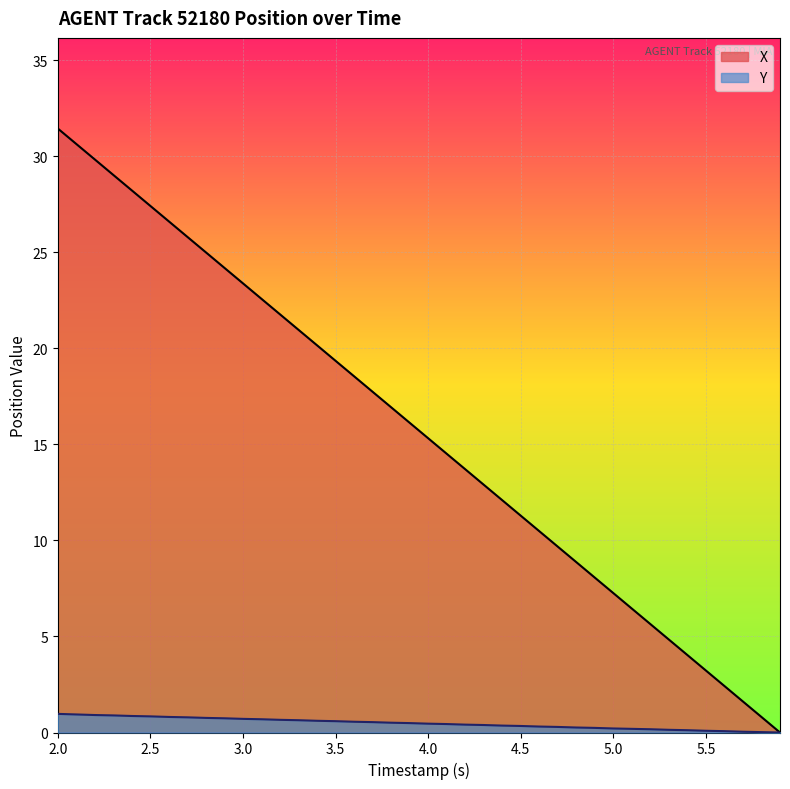

At which category is the sum across all series the highest?

2.0